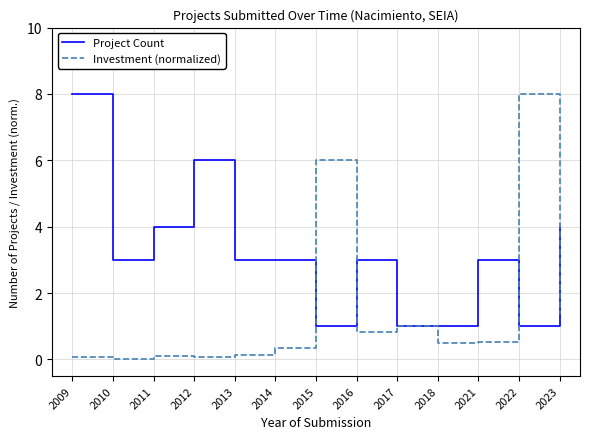

How many categories are shown in the chart?

13